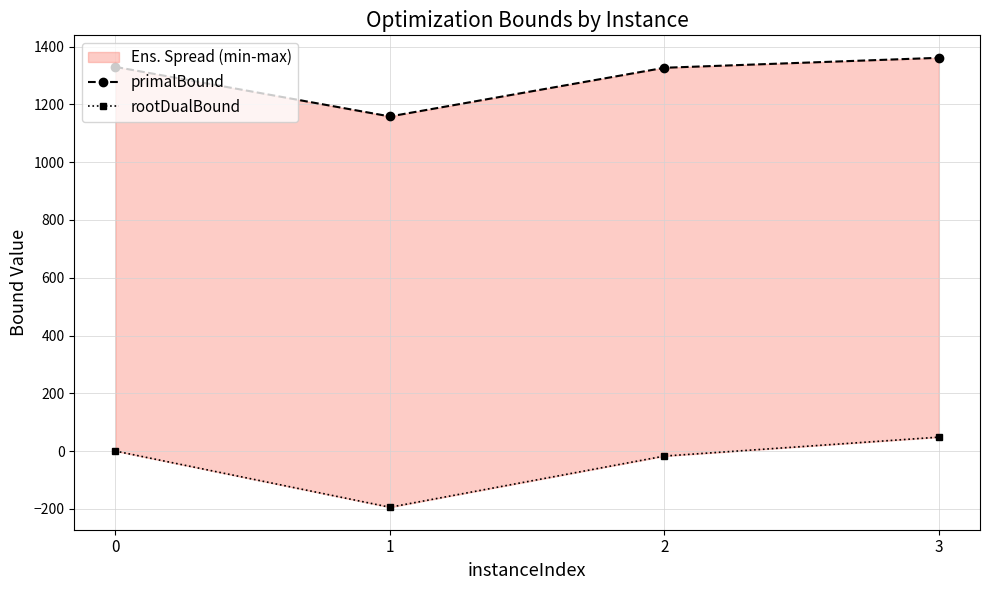

What is the difference between the highest and lowest values at 1?

1353.0